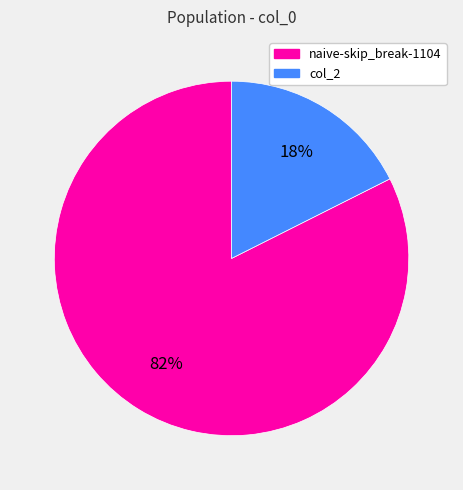

Which category accounts for the majority?

naive-skip_break-1104